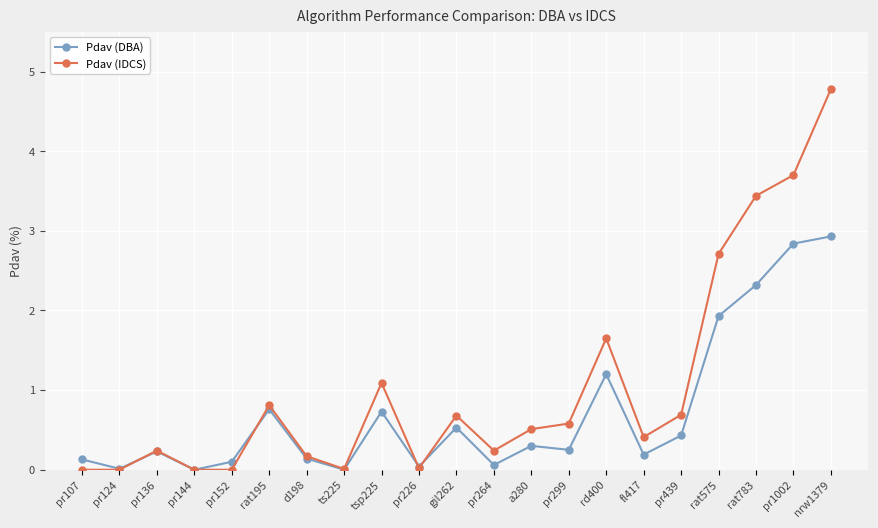

Rank the series by their average value, from lowest to highest.

Pdav (DBA), Pdav (IDCS)